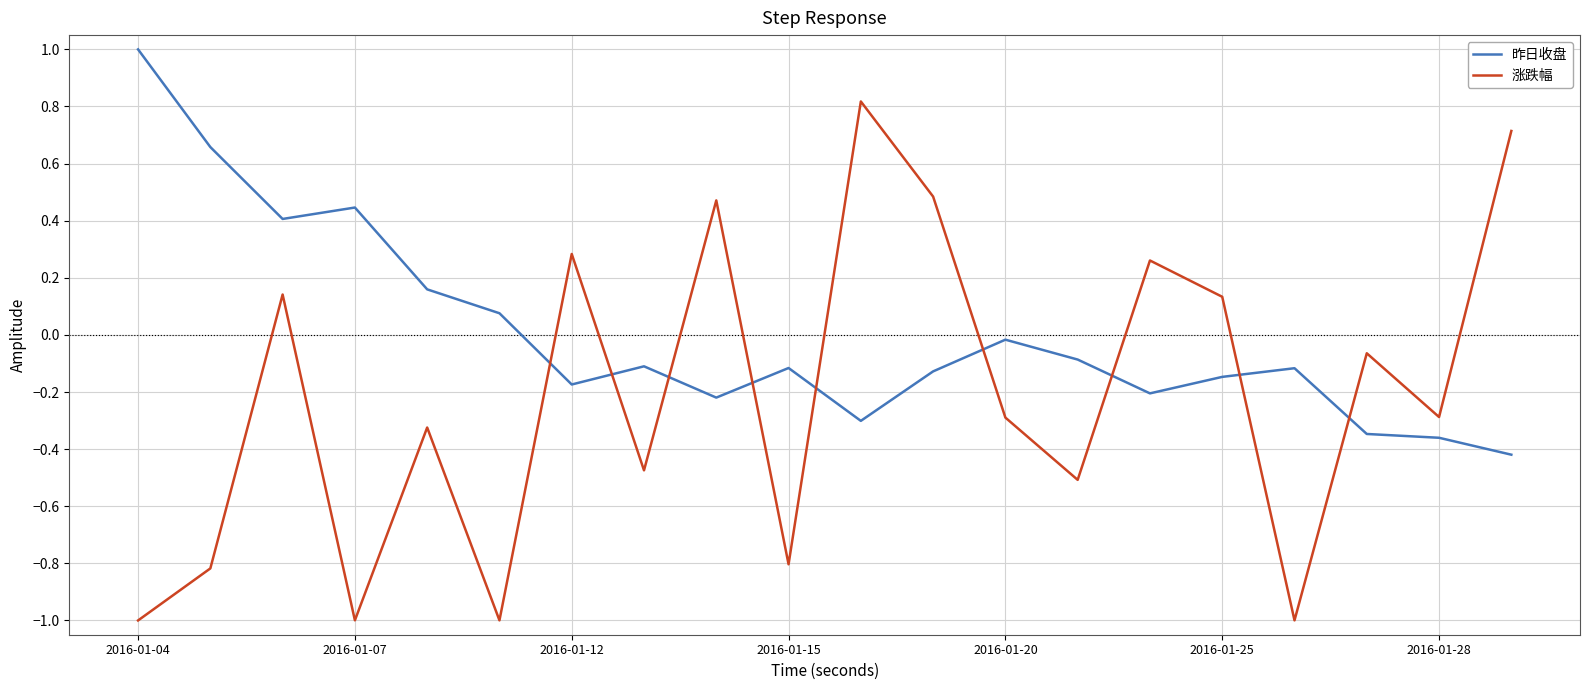

After their last crossing, which series has the higher values: 涨跌幅 or 昨日收盘?

涨跌幅